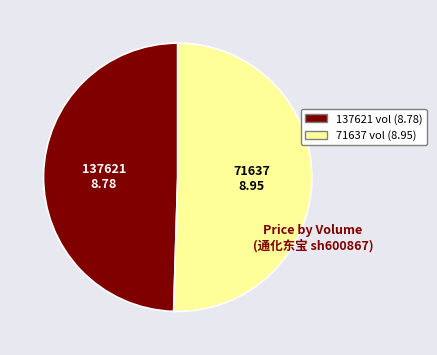

Does 137621 account for over 50% of the chart?

No